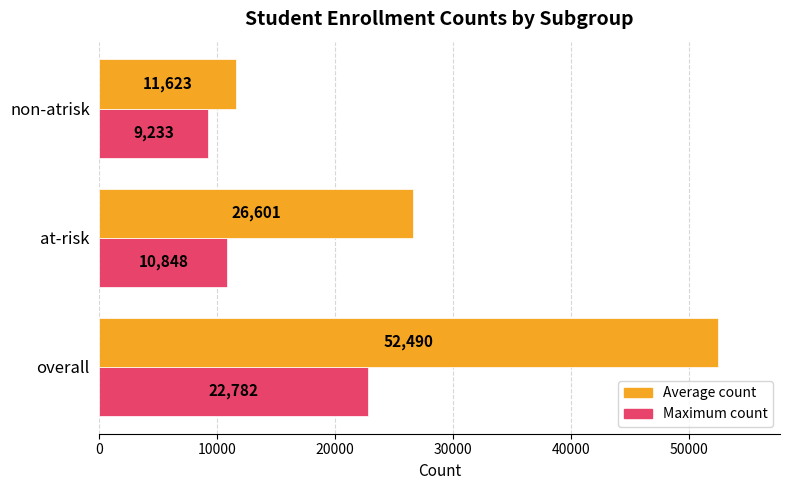

How many values in the Average count series are below 26601?

1